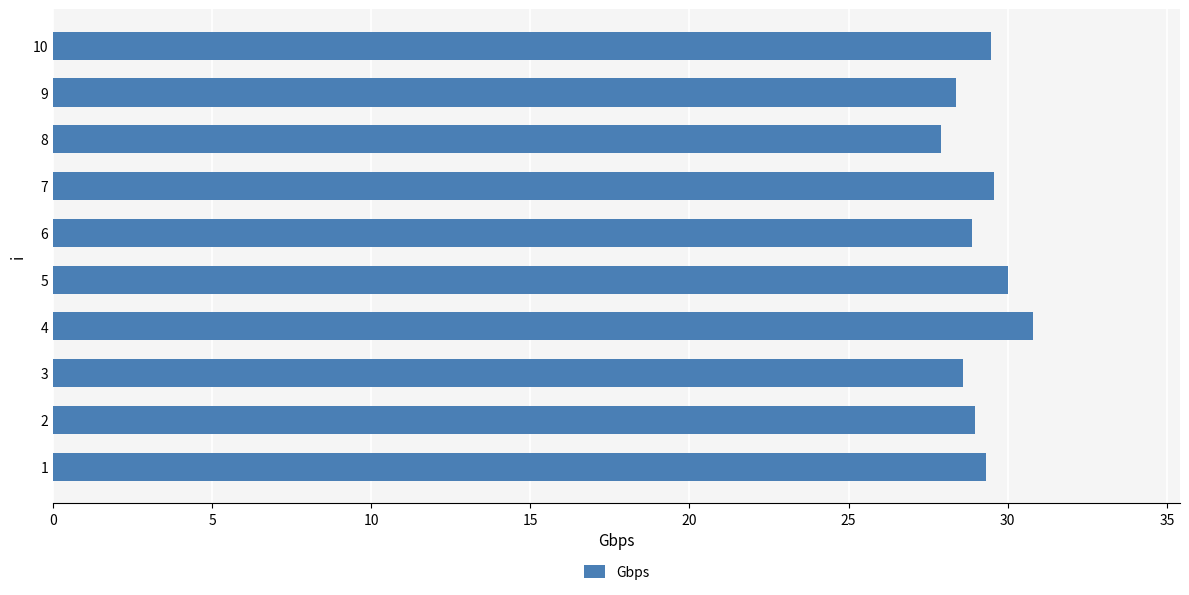

What is the change in value from 4 to 8?

-2.9